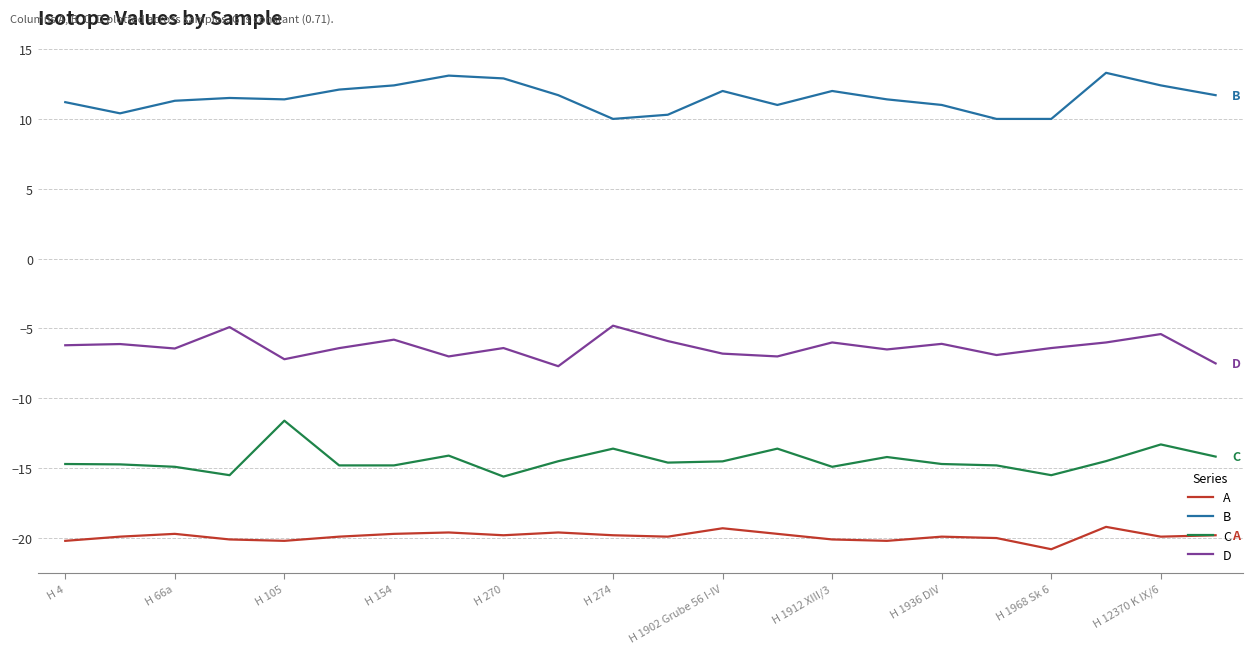

Which series has the largest total across all categories?

B